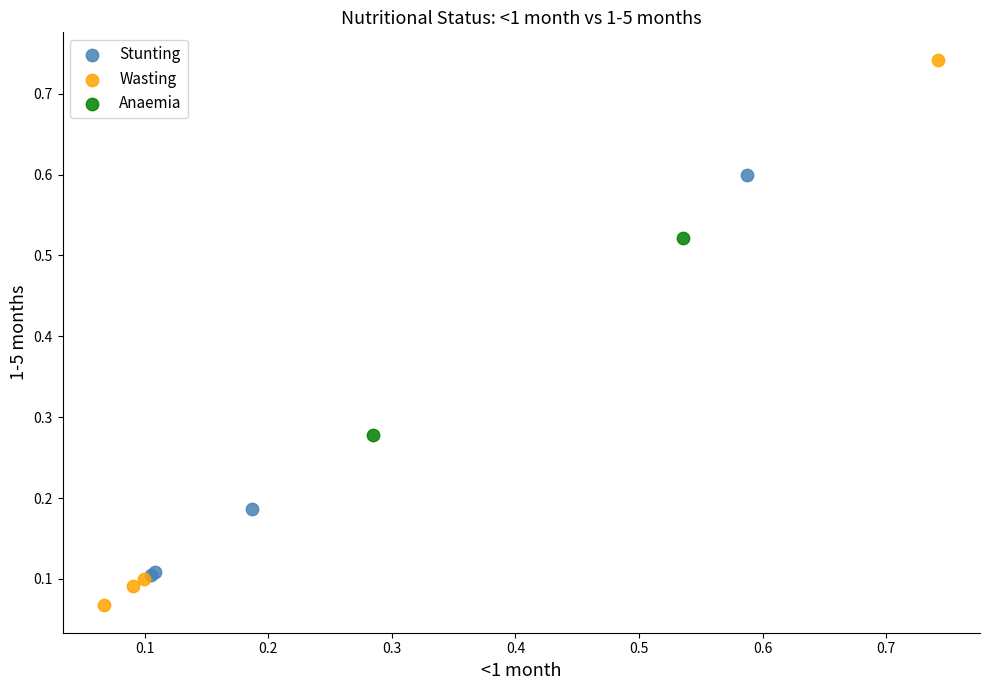

What are all the series names shown in the legend?

Stunting, Wasting, Anaemia